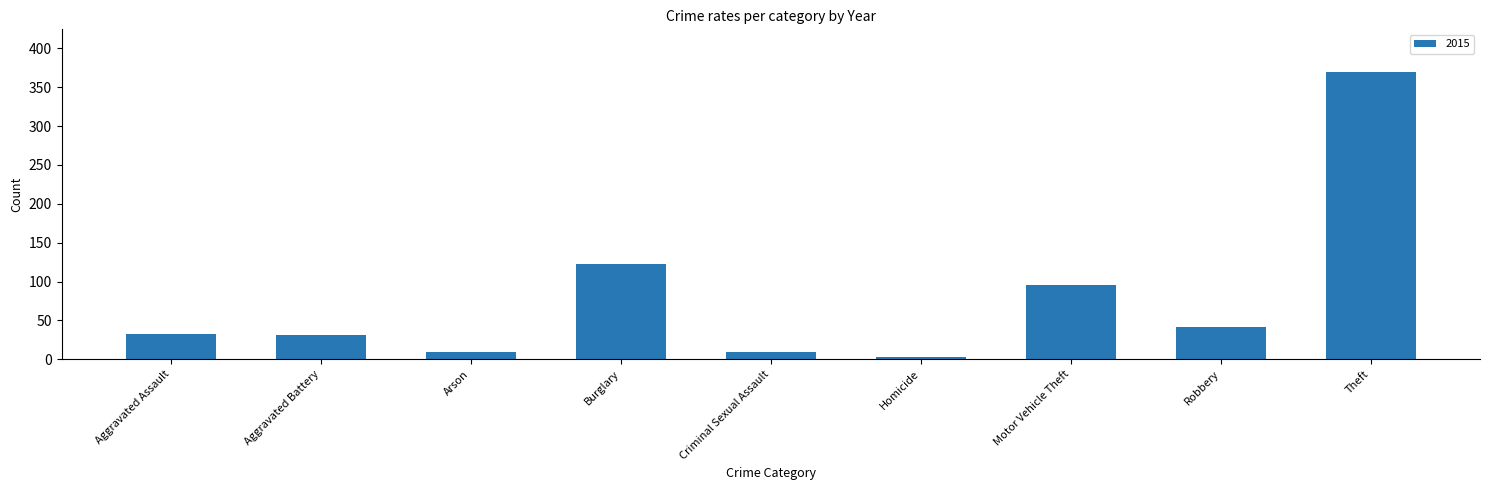

Between Aggravated Battery and Motor Vehicle Theft, which is larger?

Motor Vehicle Theft